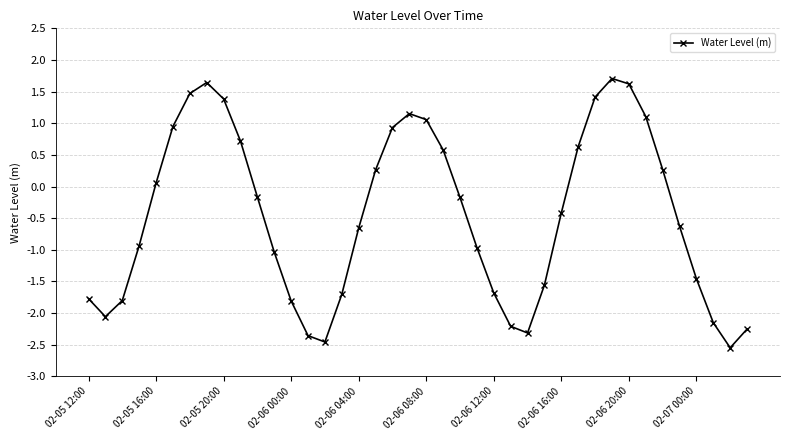

Count the number of data series in this chart.

1